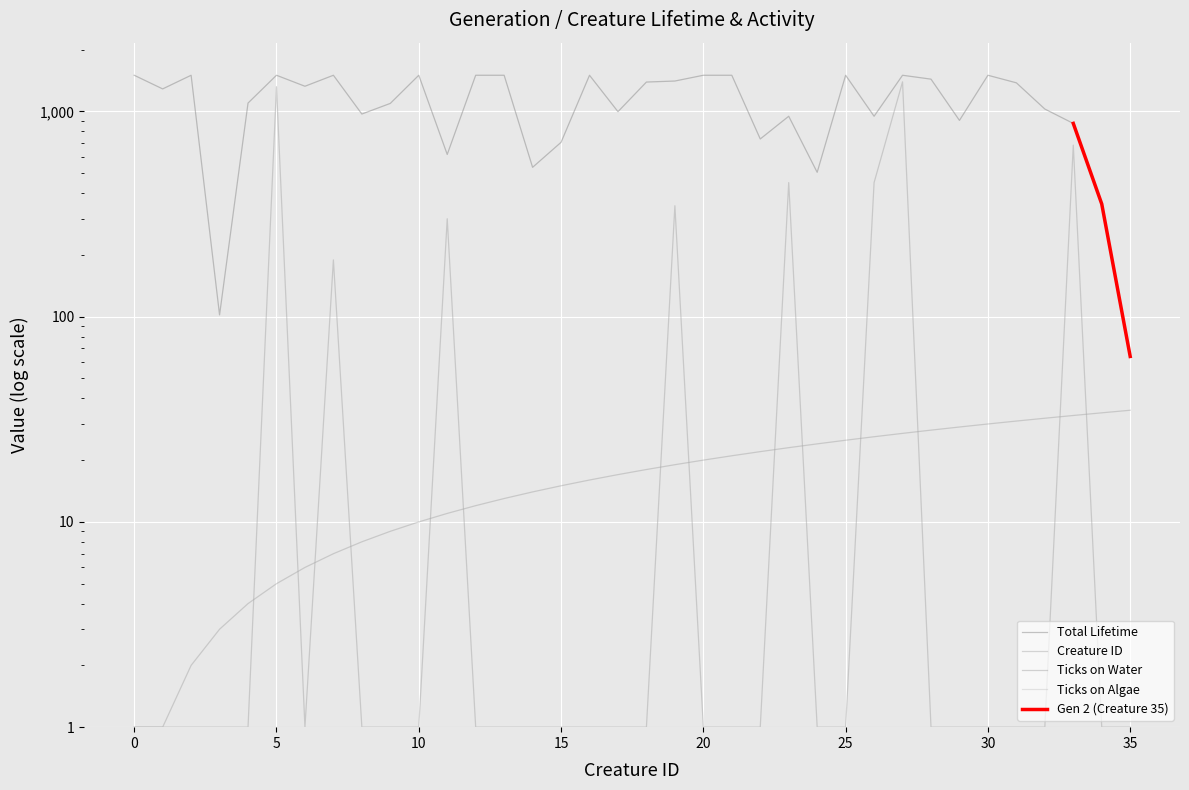

Is the value of Ticks on Water at 10 greater than the value of Creature ID at 0?

No